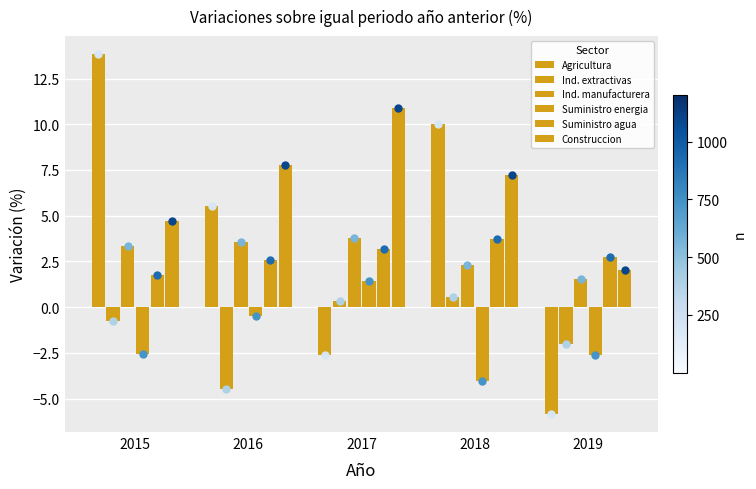

Which series reaches the minimum Y coordinate?

Agricultura